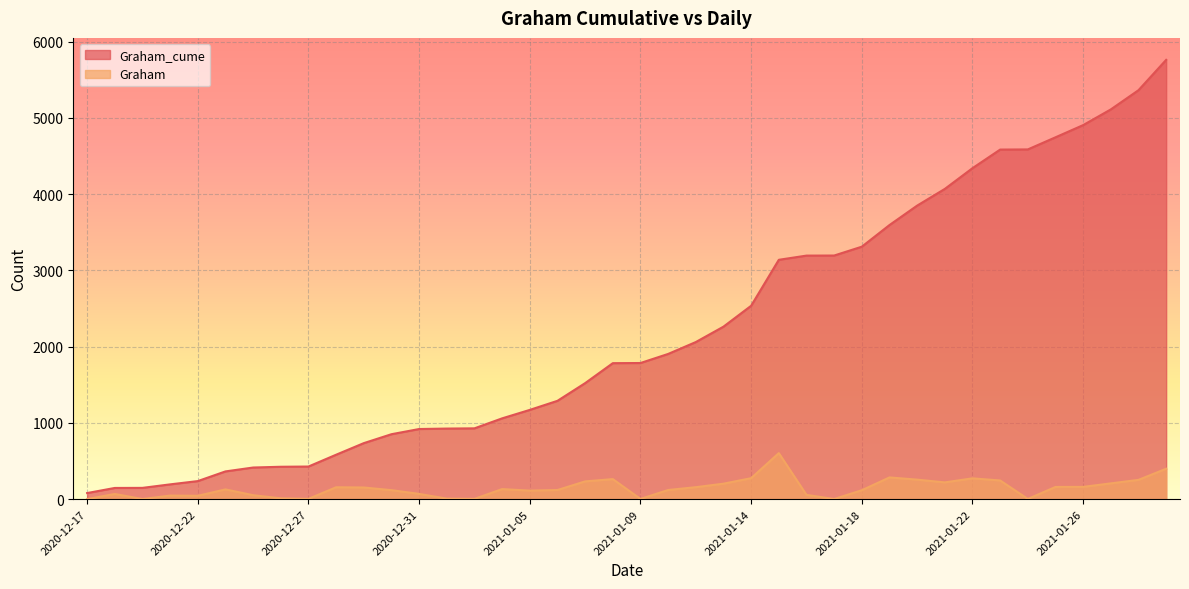

True or false: Graham_cume and Graham cross at least once.

False